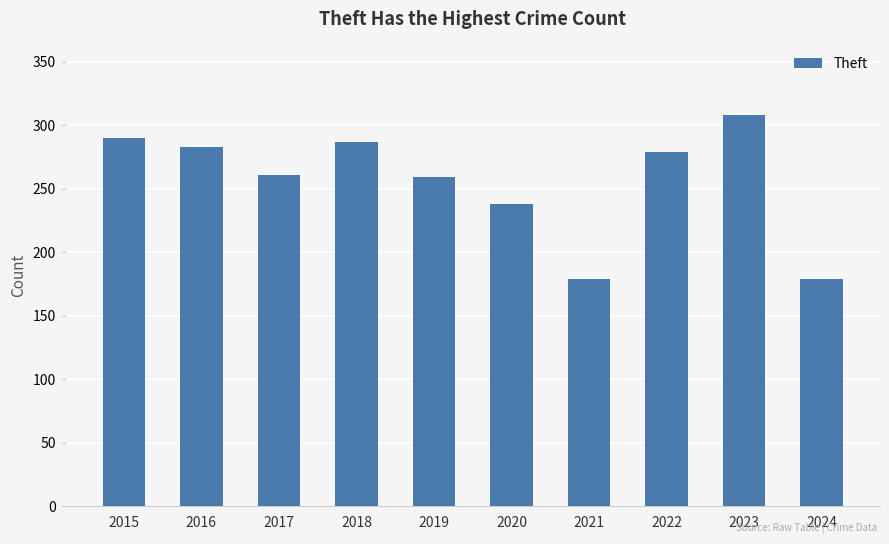

What is the value of the 6th bar from the left?

238